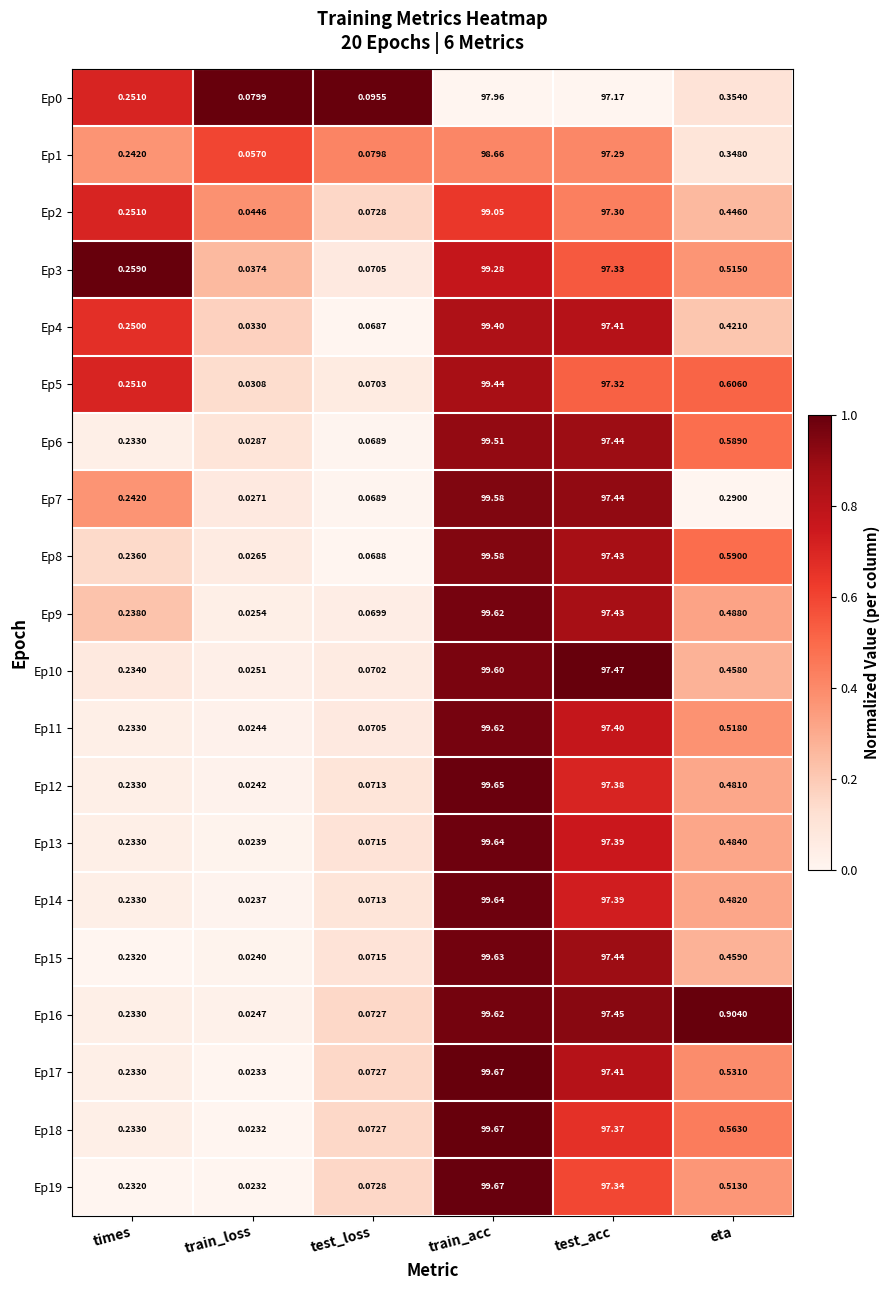

Which category has the highest value across all series?

train_acc